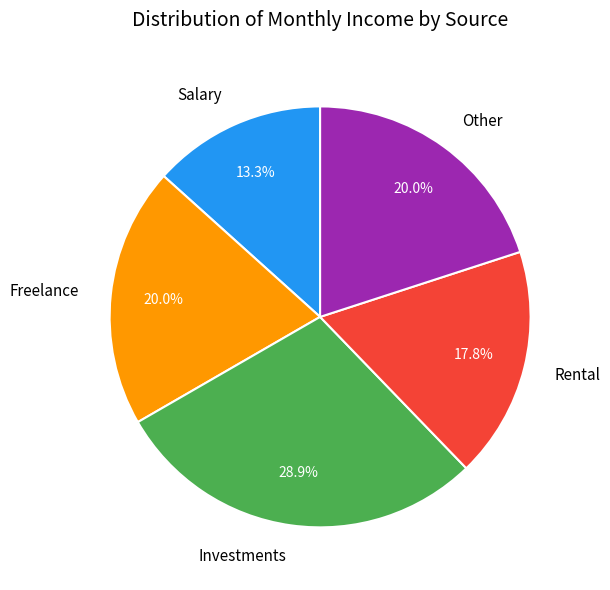

Combined, do Other and Freelance account for over 50%?

No